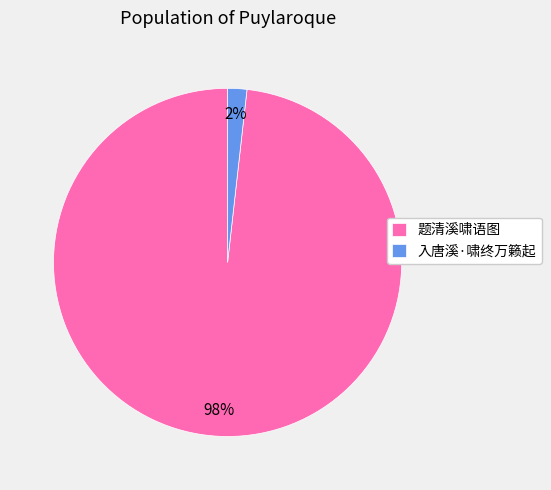

Between 题清溪啸语图 and 入唐溪·啸终万籁起, which is larger?

题清溪啸语图